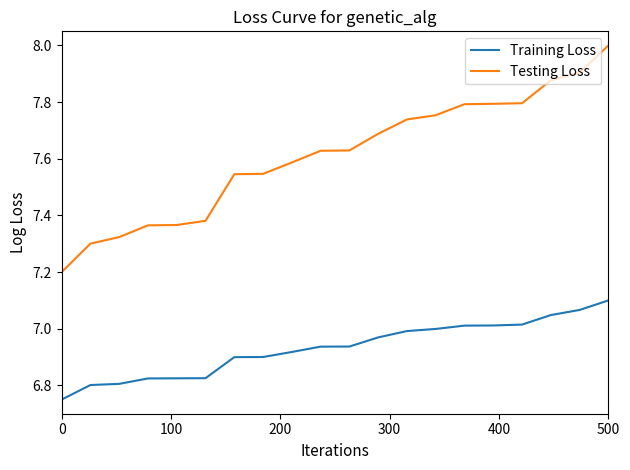

True or false: Testing Loss and Training Loss intersect in this chart.

False